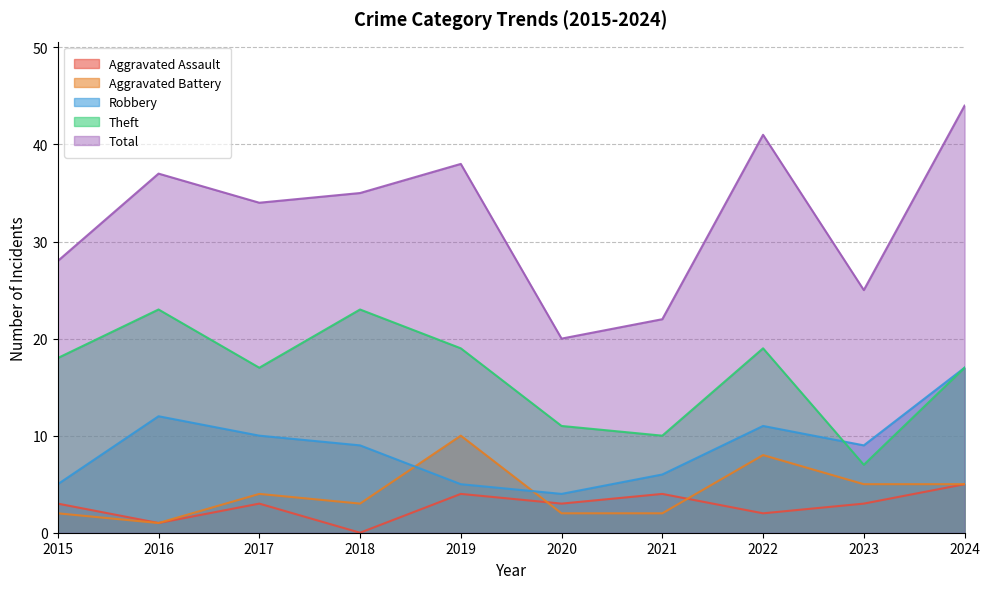

List the series in order of their peak value, lowest first.

Aggravated Assault, Aggravated Battery, Robbery, Theft, Total